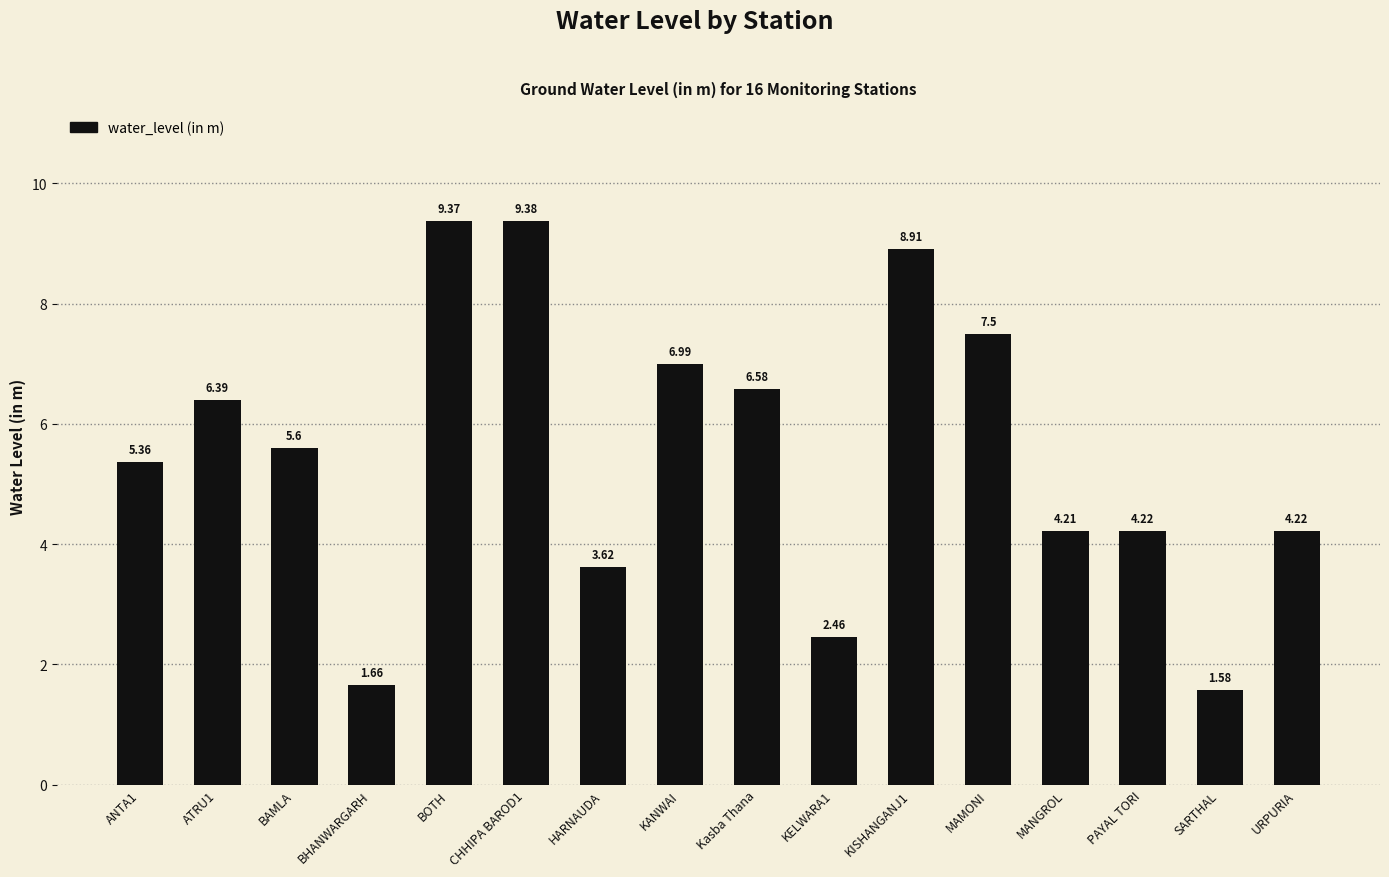

What is the difference between the maximum and minimum values?

7.8